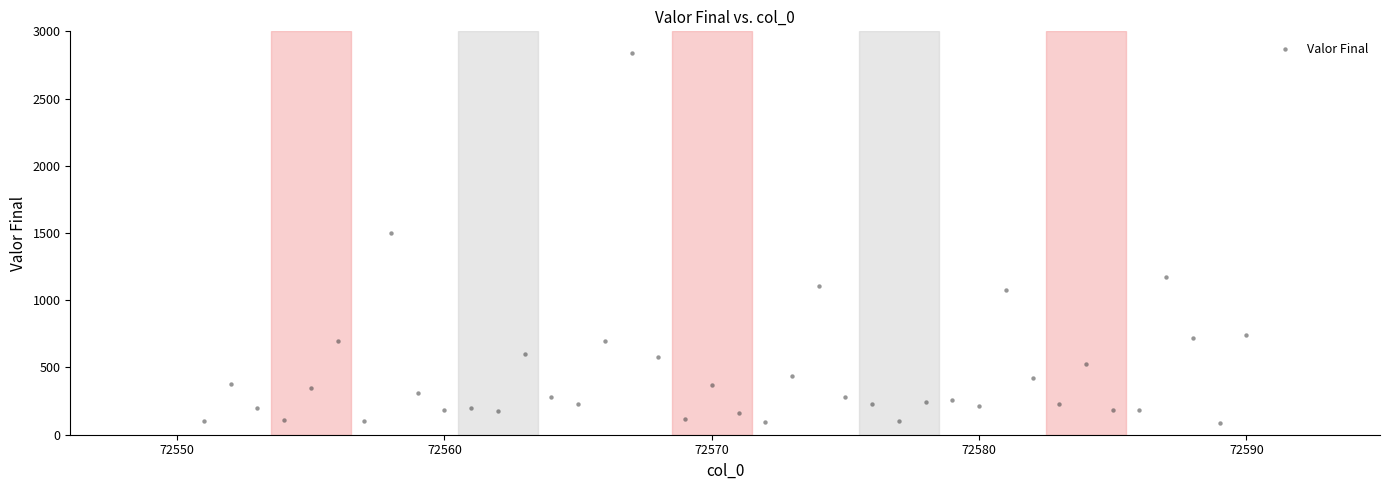

What is the range of Y values (max minus min)?

2746